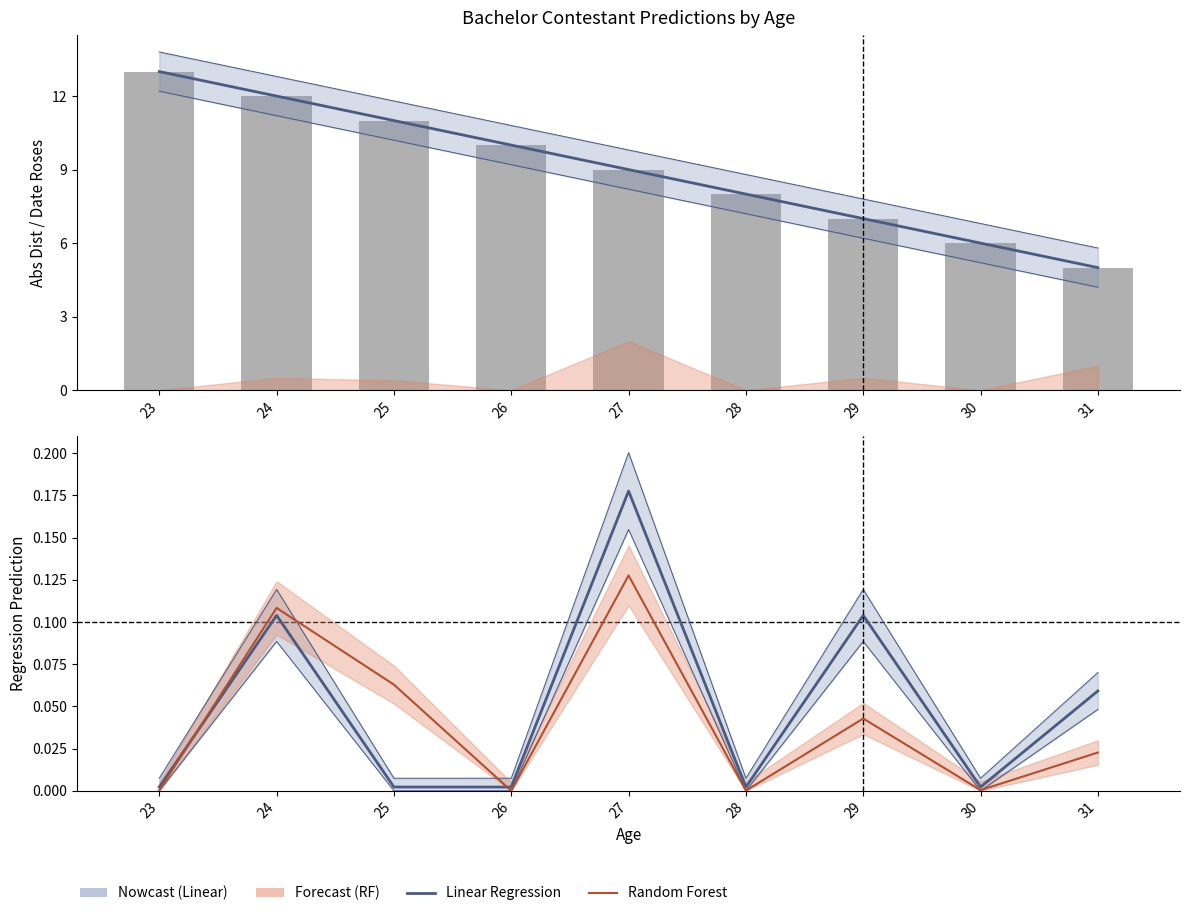

At which category does the chart reach its peak across all series?

23